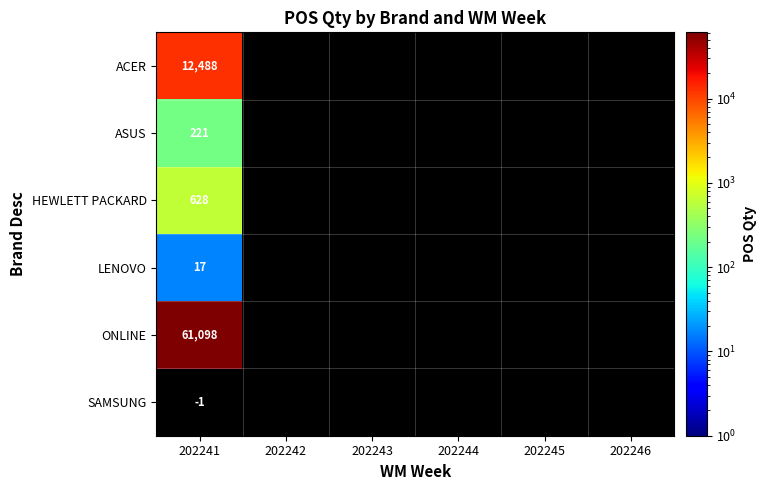

What is the maximum value for ONLINE?

61098.0